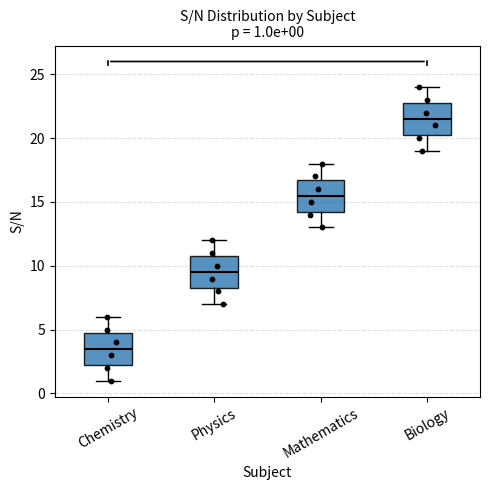

Which box has the highest median line?

Biology